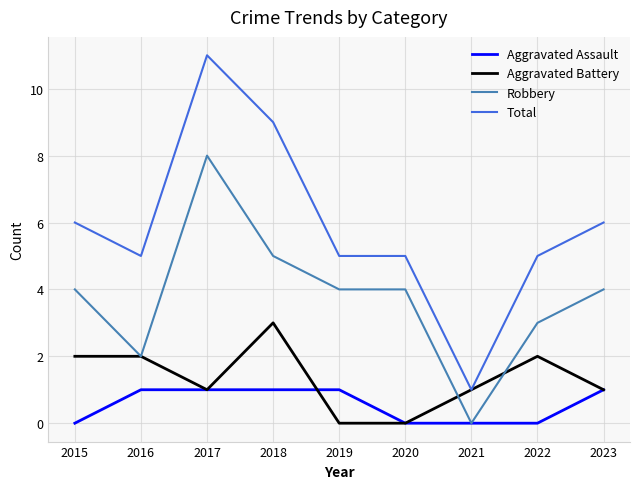

True or false: Robbery has a value of 2 at 2020.

False